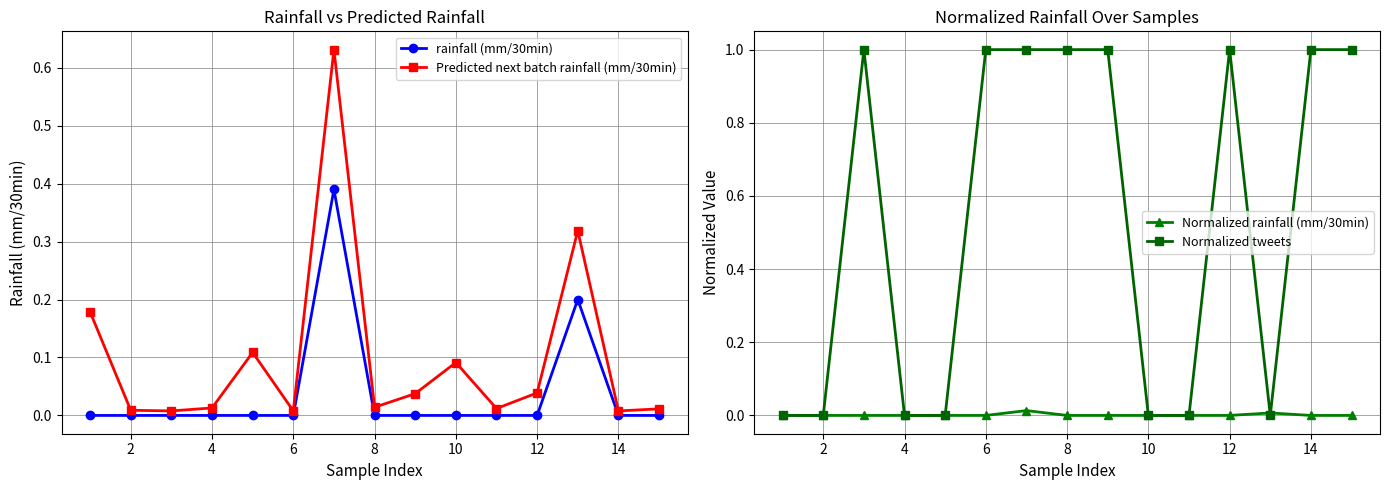

Is it true that rainfall (mm/30min) equals -0.2 at 2?

False